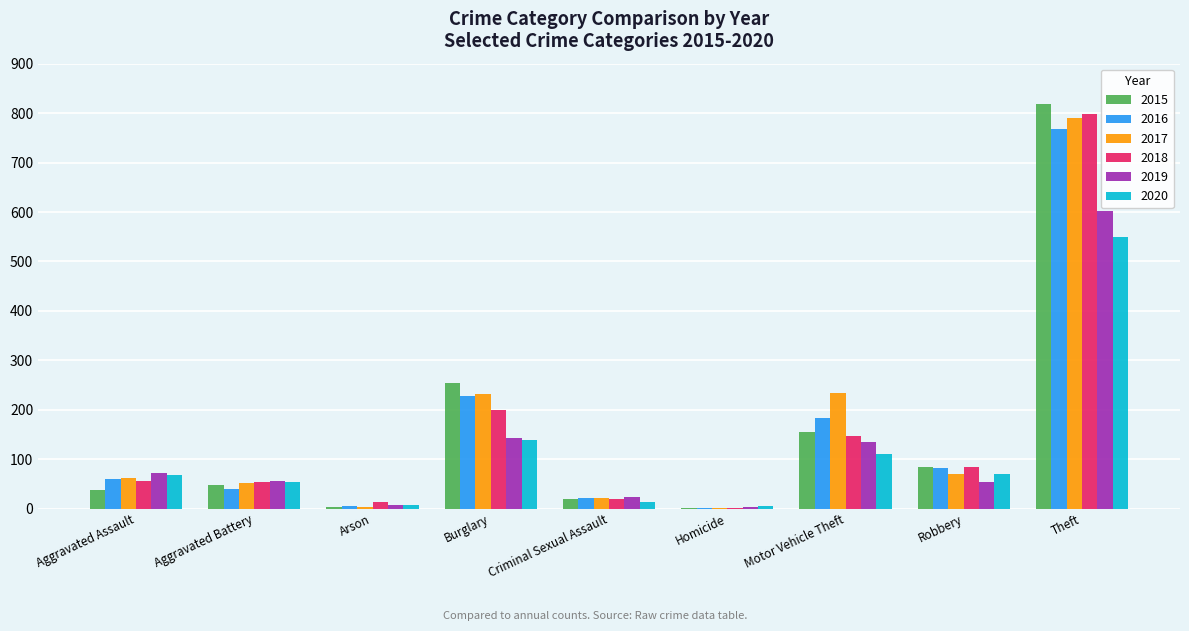

Is it true that 2018 equals 56 at Robbery?

False